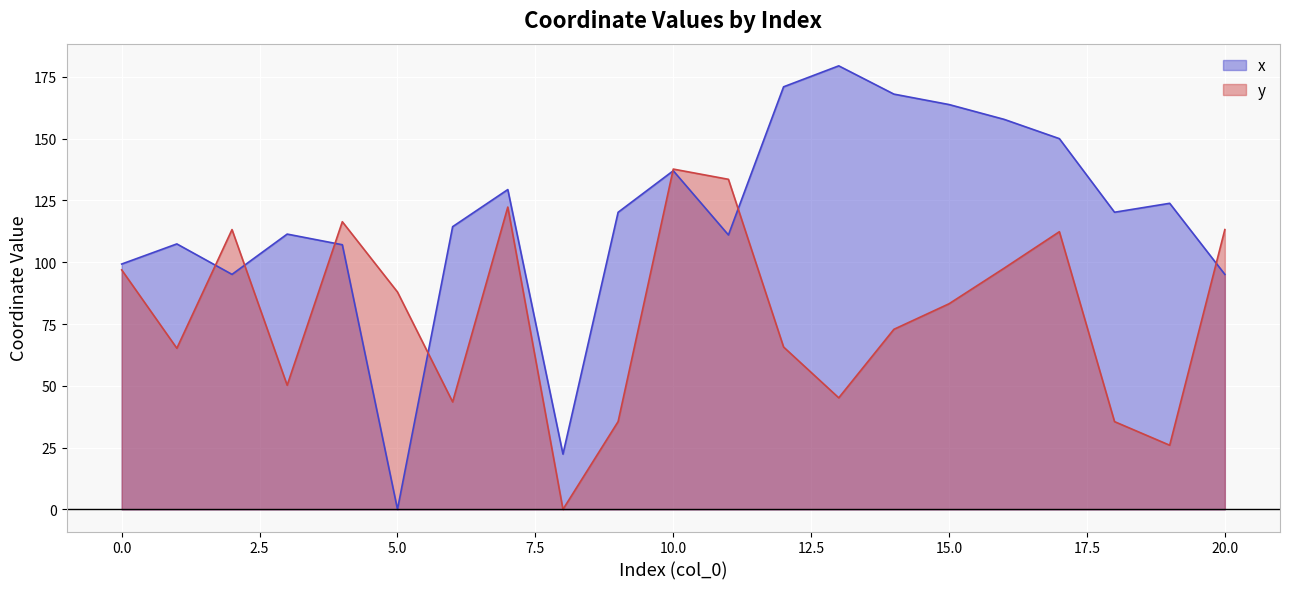

Between 6 and 19, which is larger?

19